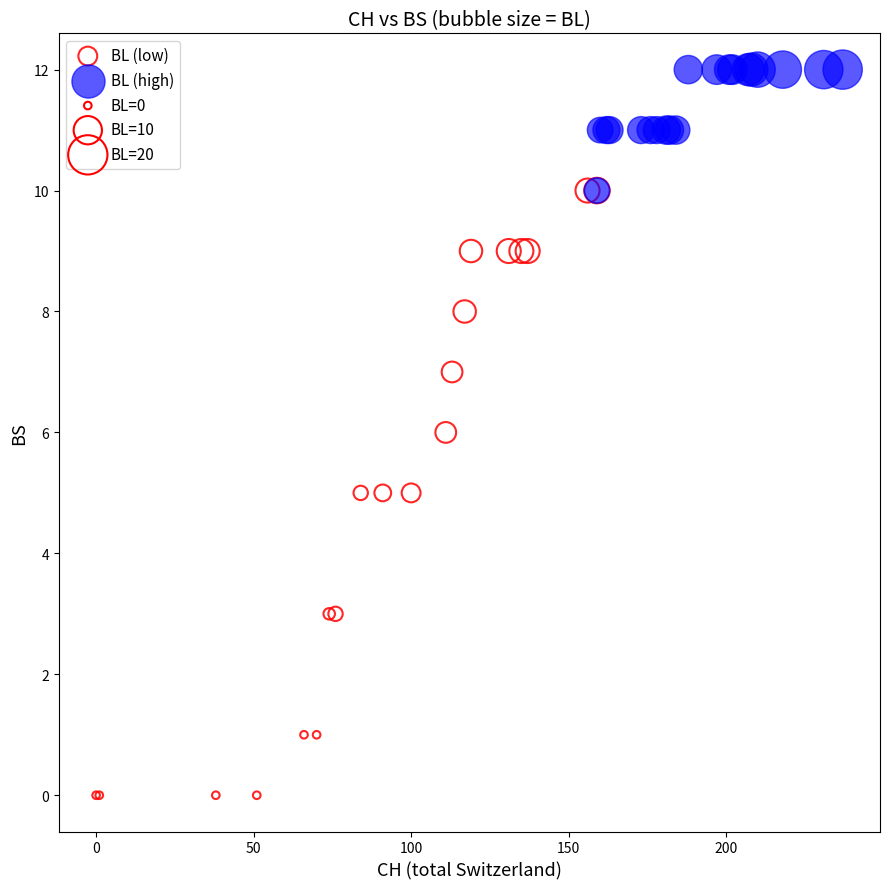

Which series reaches the minimum Y coordinate?

BL (low)